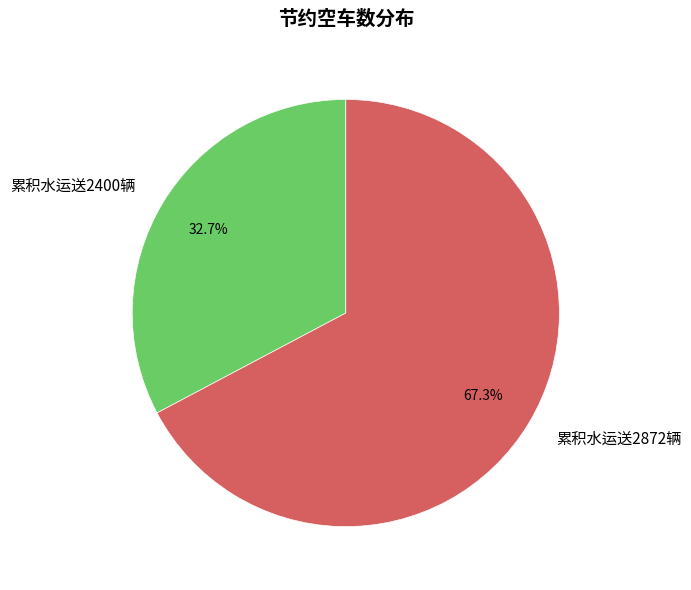

What is the ratio of the value at 累积水运送2872辆 to the value at 累积水运送2400辆?

2.1